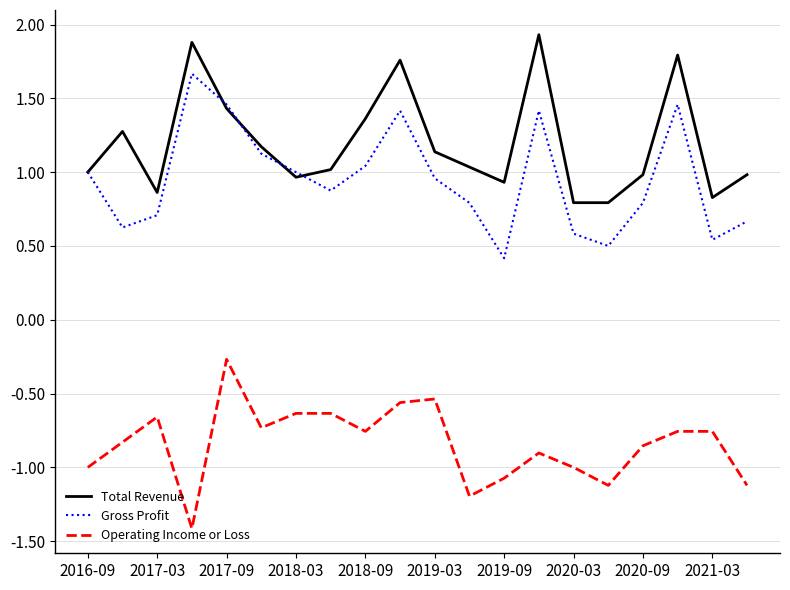

What is the maximum value shown in the chart?

1.9